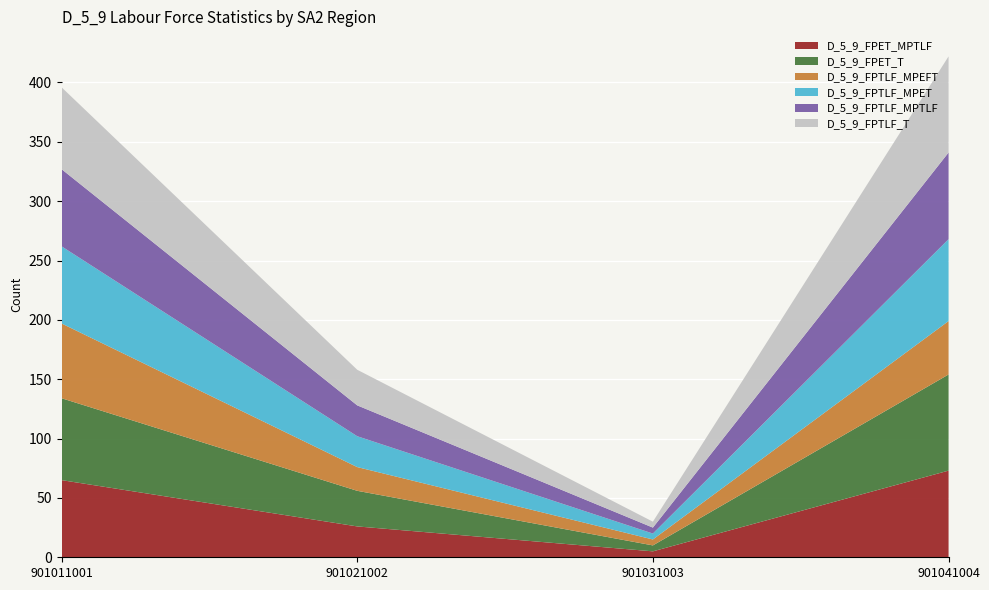

Reading left to right, transcribe all the data shown in this chart.

D_5_9_FPET_MPTLF: 901011001=65	901021002=26	901031003=5	901041004=73
D_5_9_FPET_T: 901011001=69	901021002=30	901031003=5	901041004=81
D_5_9_FPTLF_MPEFT: 901011001=63	901021002=20	901031003=5	901041004=45
D_5_9_FPTLF_MPET: 901011001=65	901021002=26	901031003=5	901041004=69
D_5_9_FPTLF_MPTLF: 901011001=65	901021002=26	901031003=5	901041004=73
D_5_9_FPTLF_T: 901011001=69	901021002=30	901031003=5	901041004=81